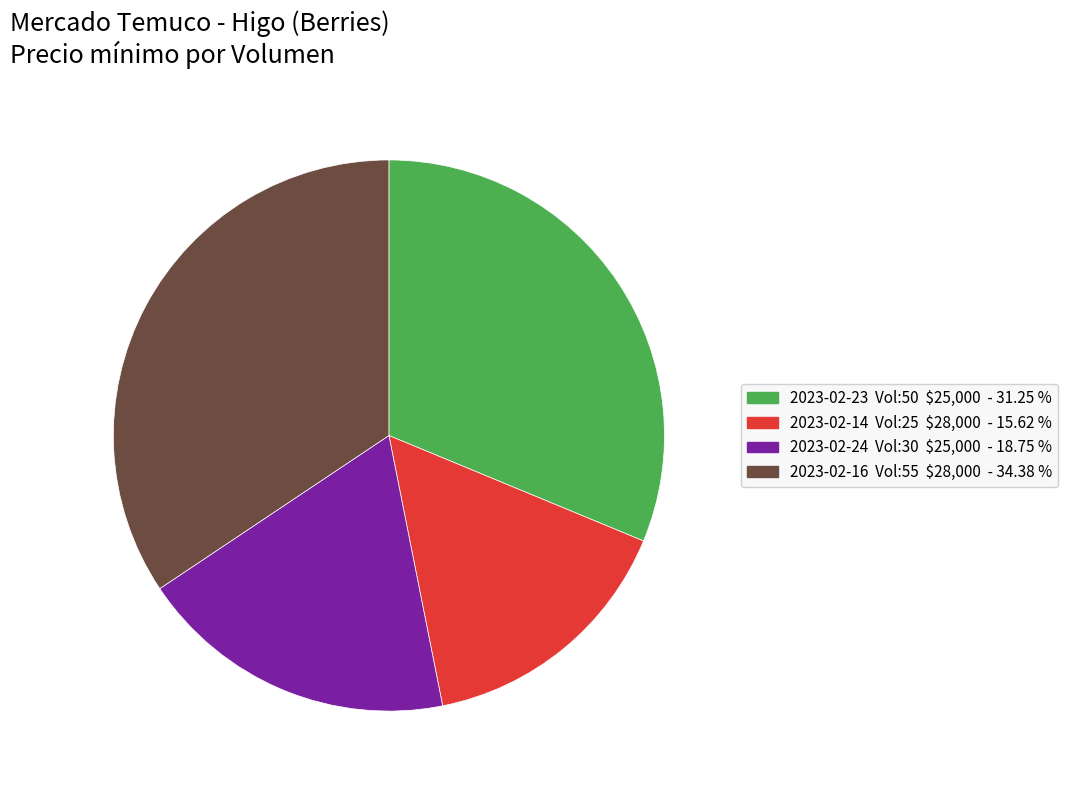

How many slices are in this pie chart?

4